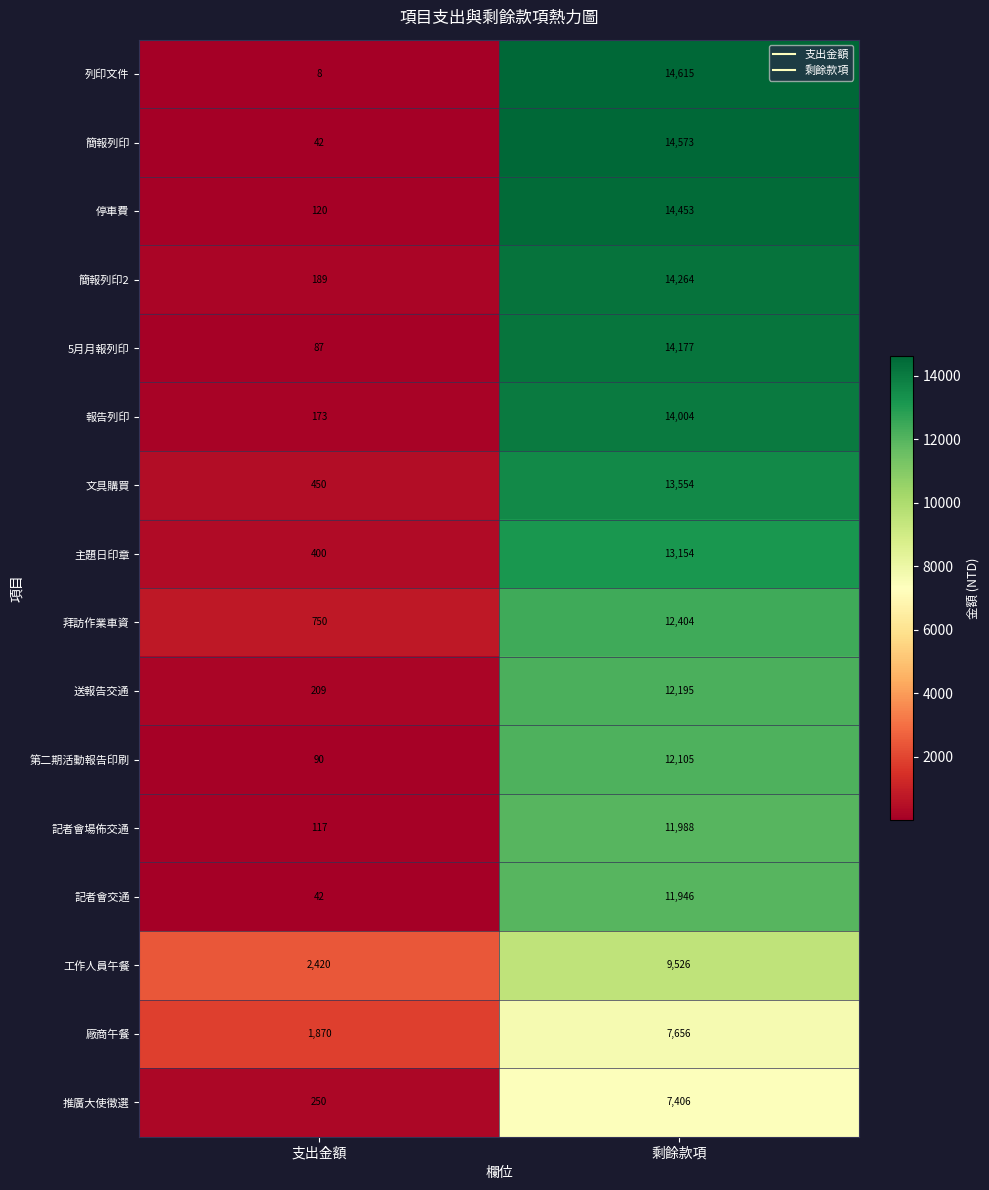

What is the sum of the 文具購買 values at 剩餘款項 and 支出金額?

14004